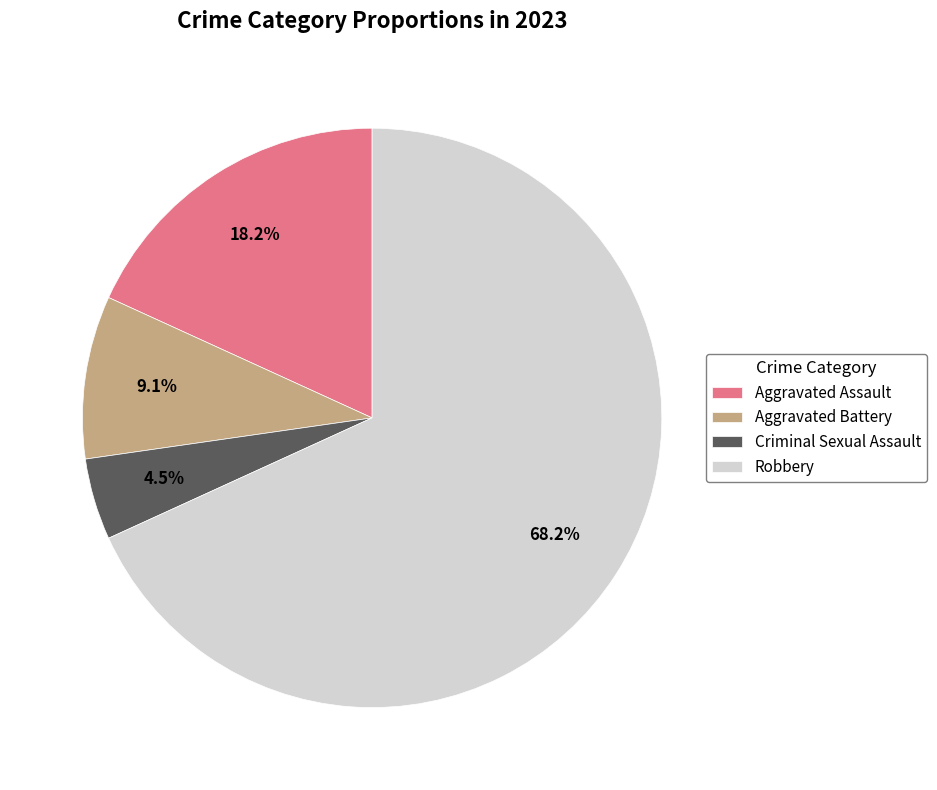

To the nearest percent, what is the average slice percentage?

25%